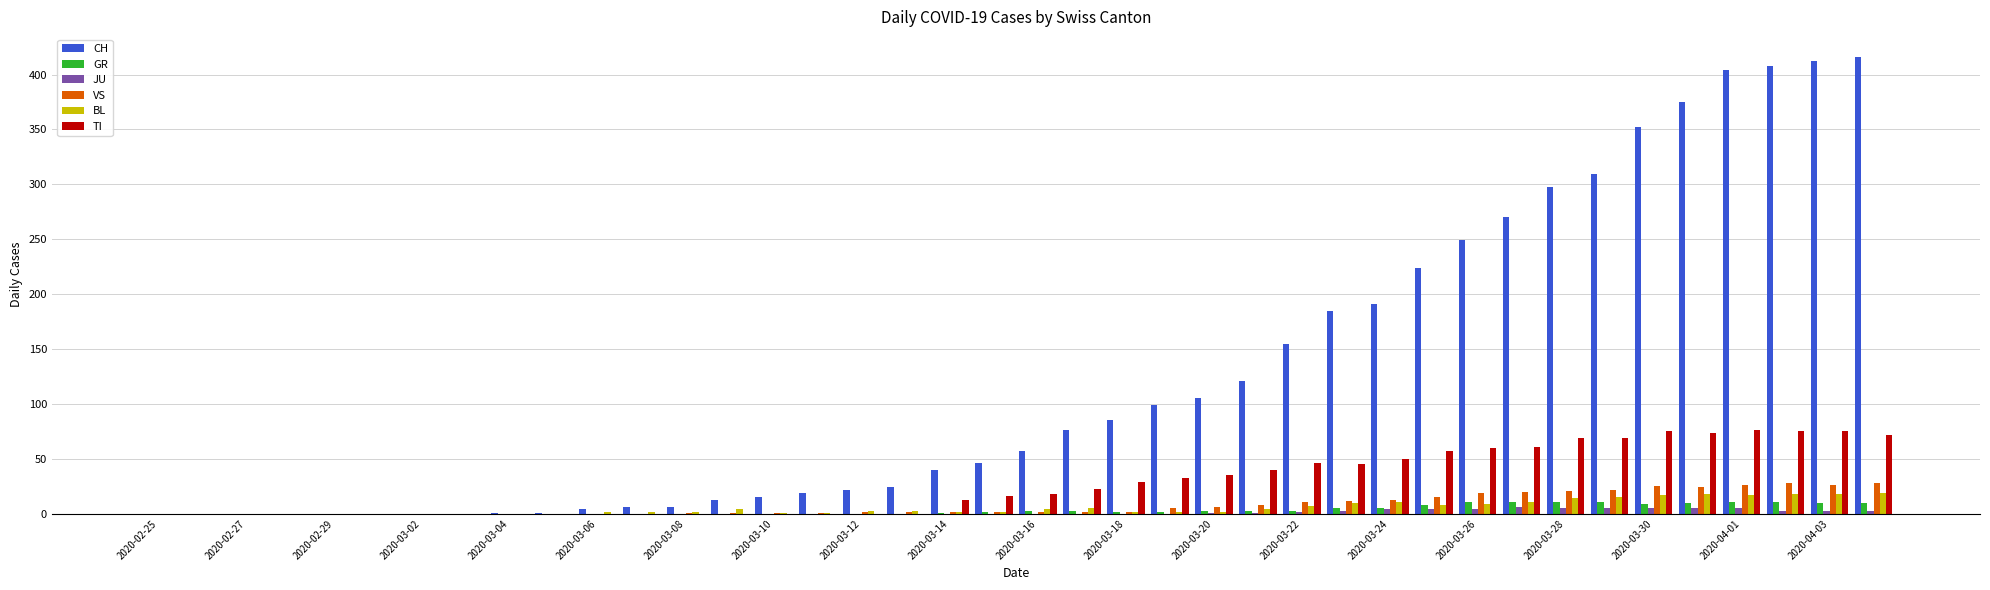

Are the bars horizontal?

No